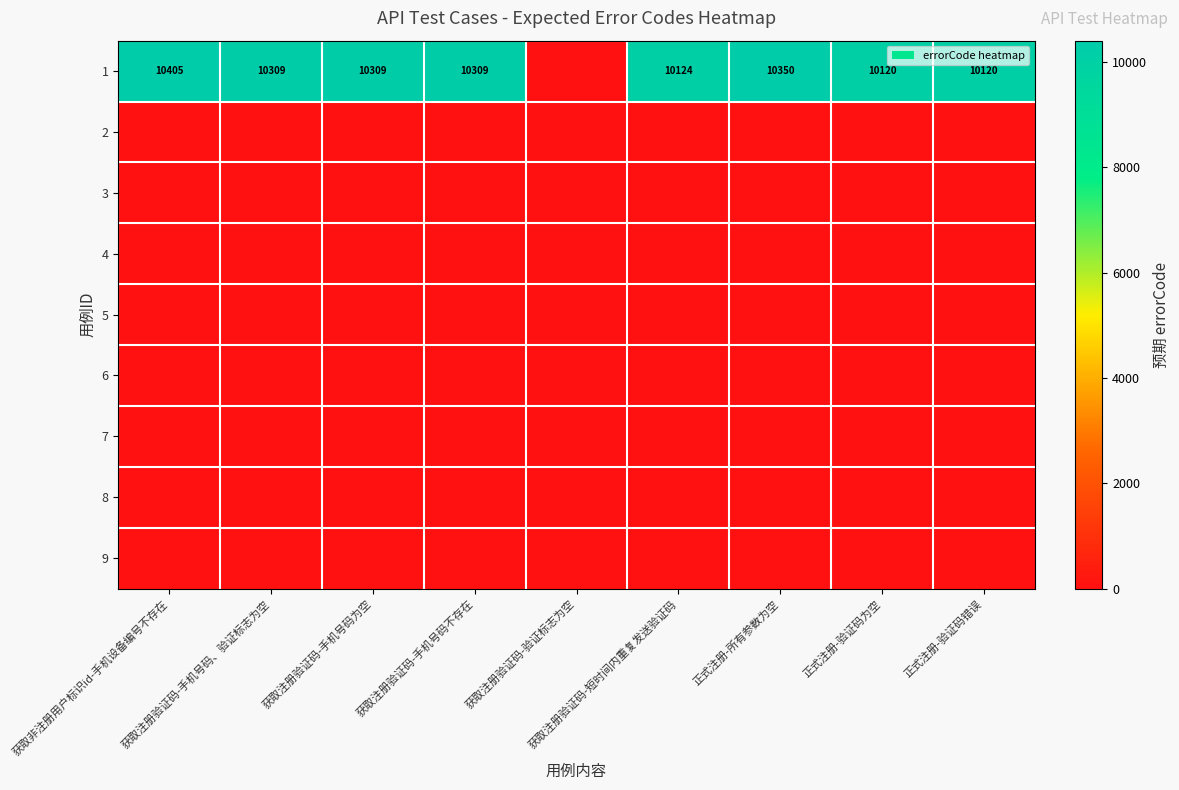

At how many categories does at least one series exceed 1300?

8